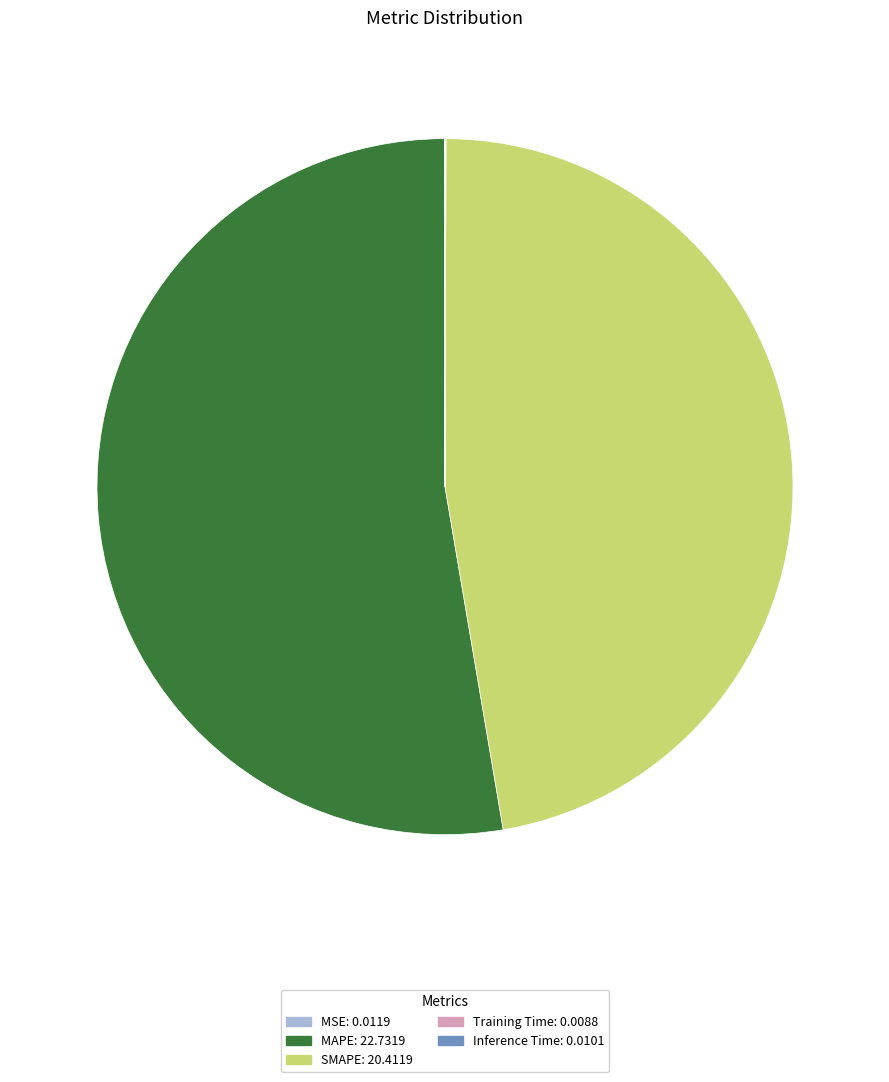

Is it true that MAPE is 53% of the pie?

True